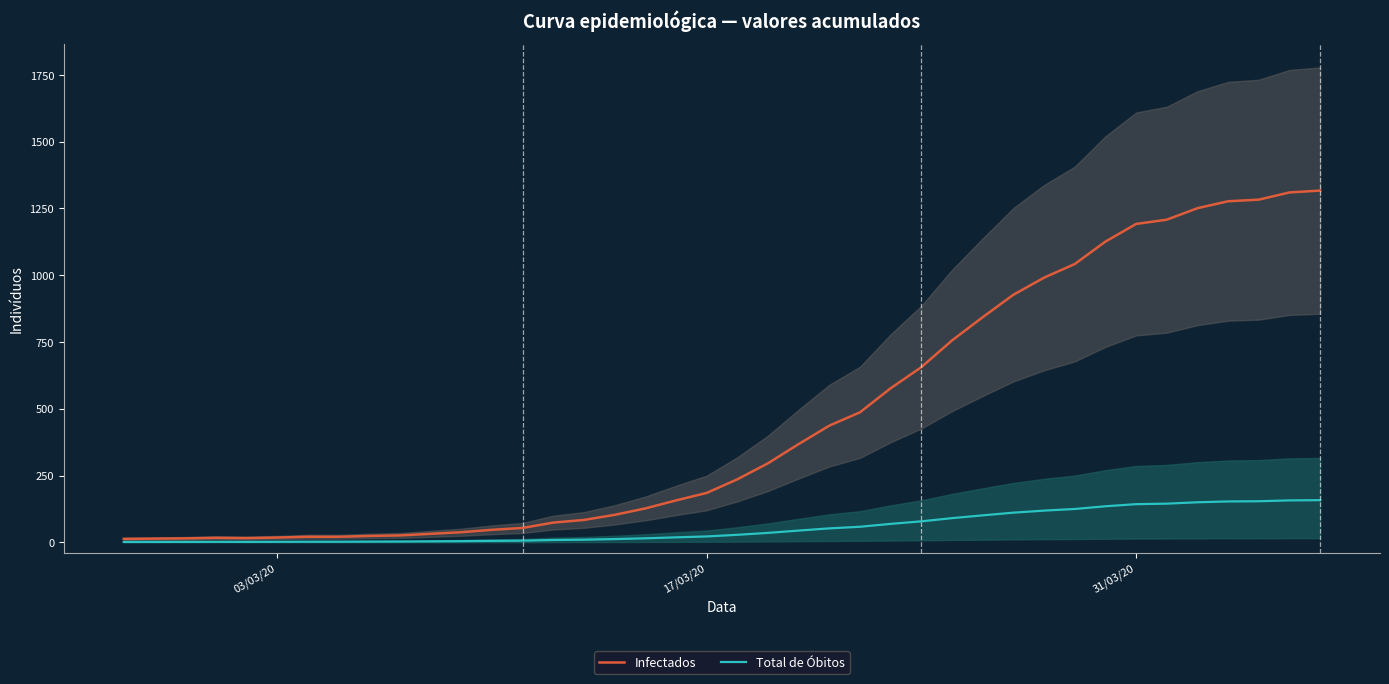

What is the greatest value displayed?

1317.0